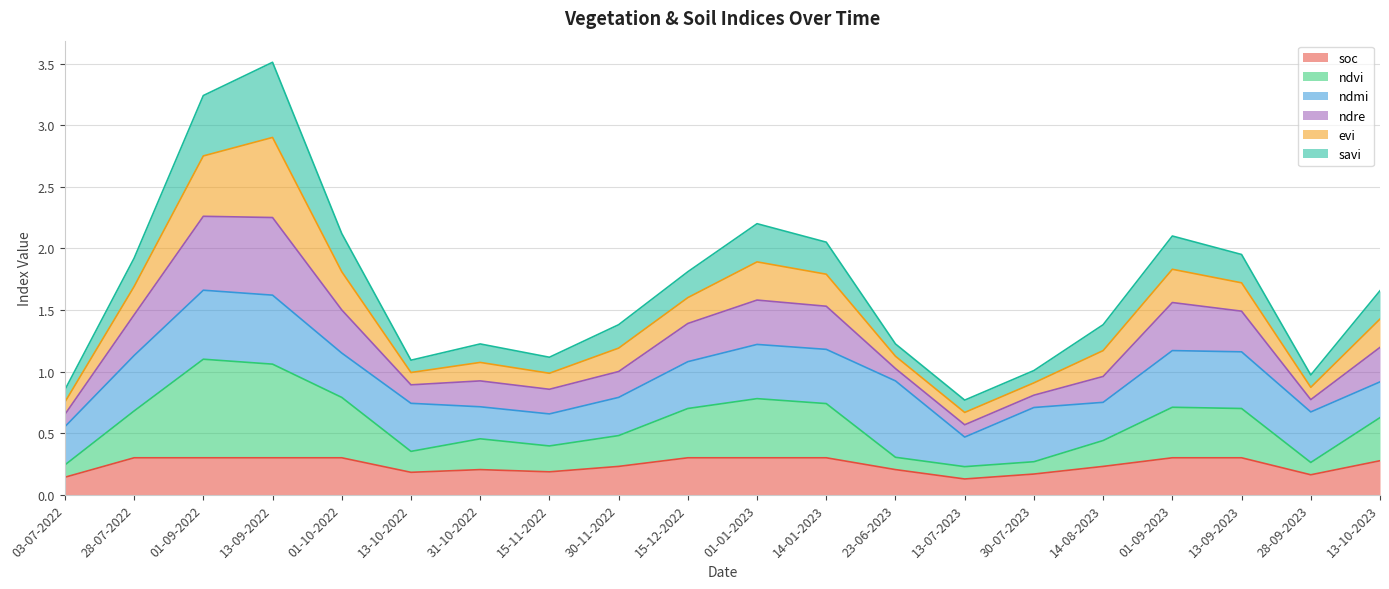

What position from the right is 03-07-2022?

20